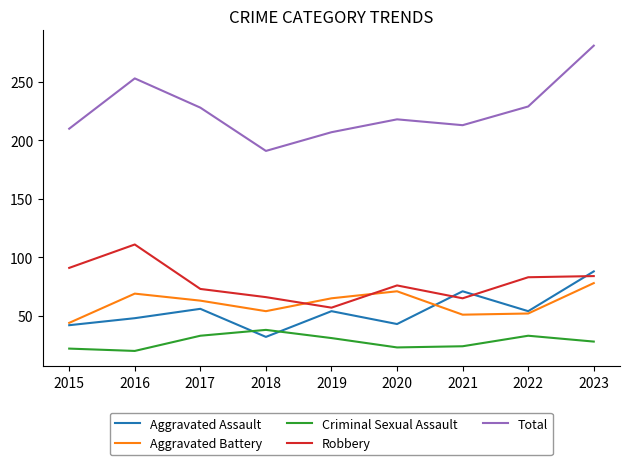

What is the average value of the Total series?

226